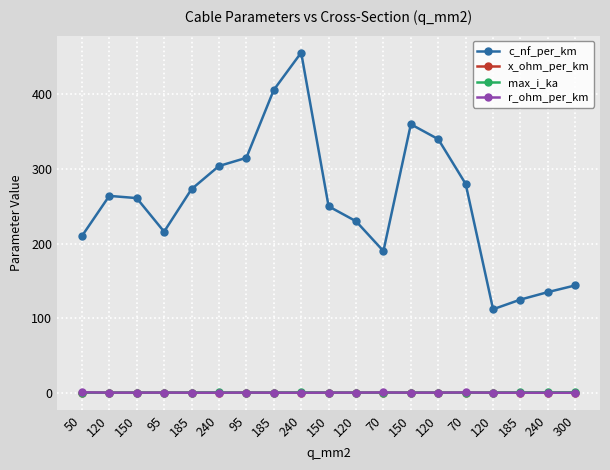

At which label is max_i_ka closest to 0?

50